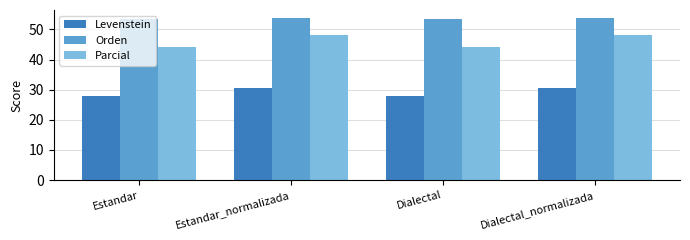

What is the lowest value of the Orden series?

53.6